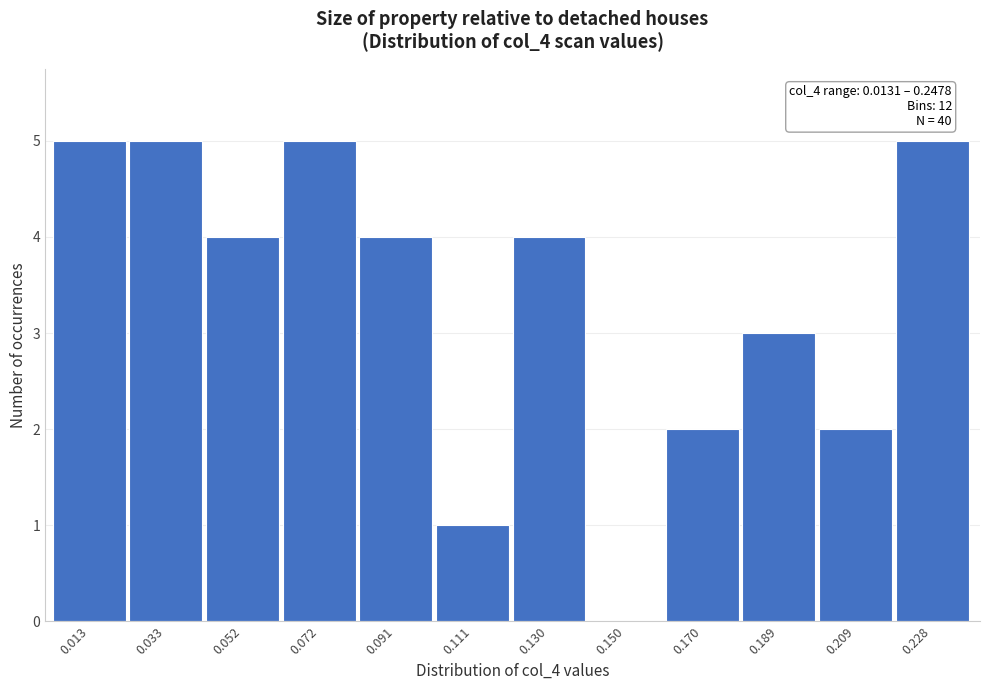

Reading left to right, what are all the values shown in this chart?

0.013=5	0.033=5	0.052=4	0.072=5	0.091=4	0.111=1	0.130=4	0.150=0	0.170=2	0.189=3	0.209=2	0.228=5